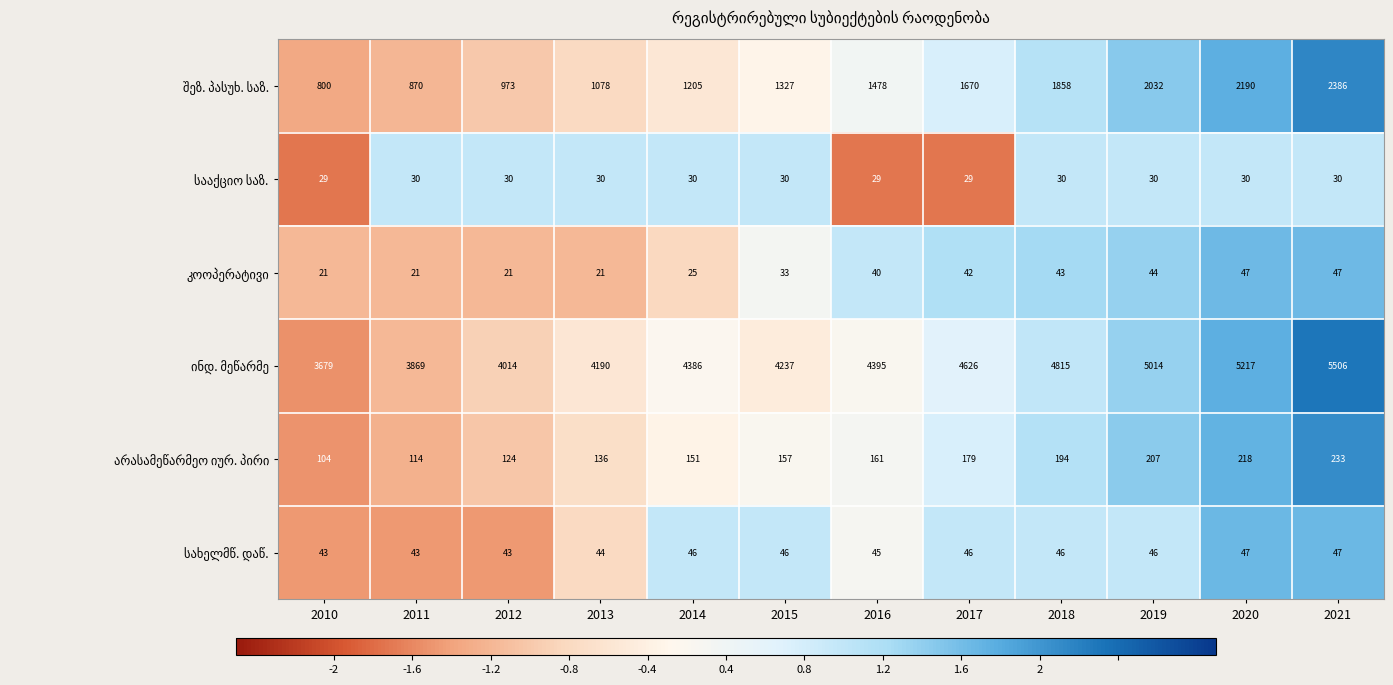

Which category has the highest value across all series?

2021